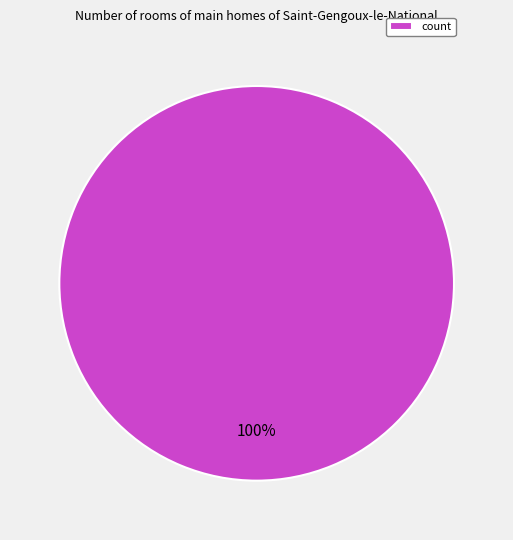

Is count the majority of the pie?

Yes